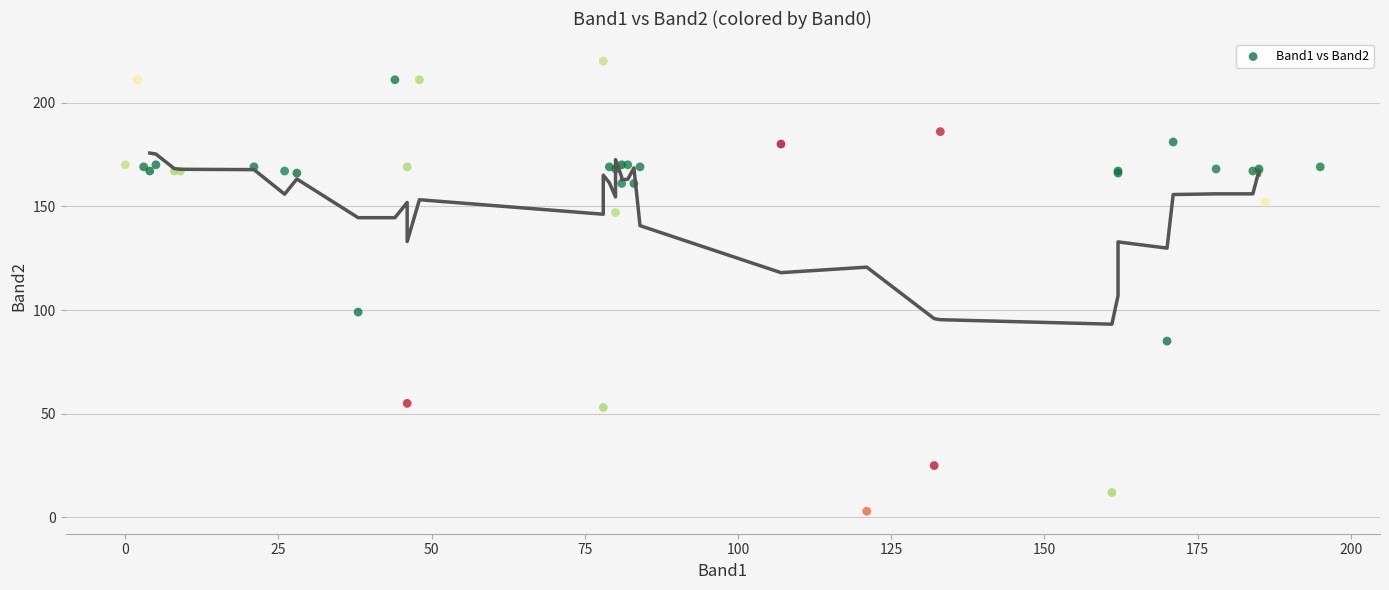

What Y value in the scatter plot is closest to 111?

99